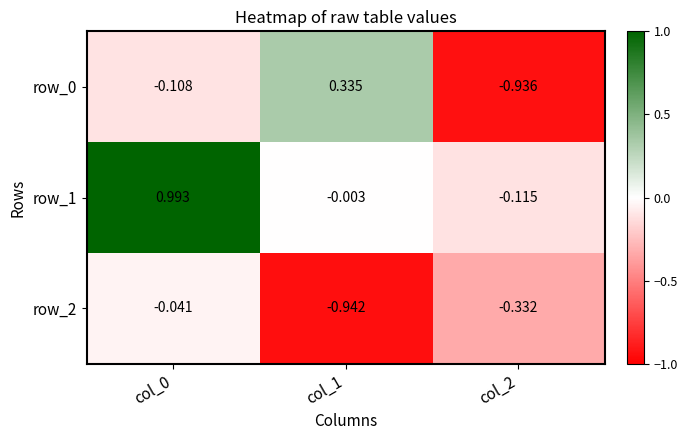

Is the value of row_1 at col_0 greater than the value of row_0 at col_1?

Yes